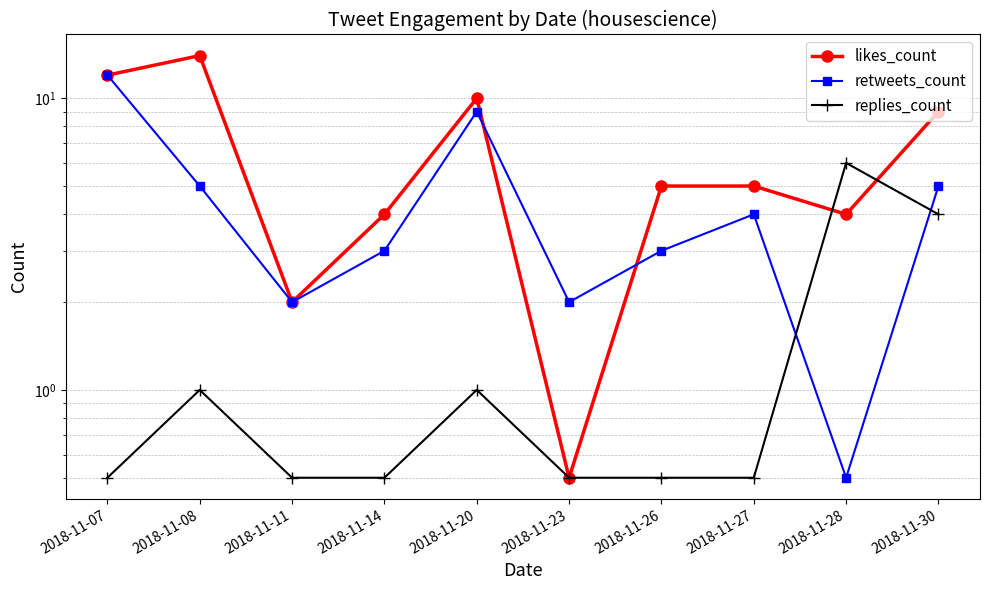

How many lines are shown in the chart?

3